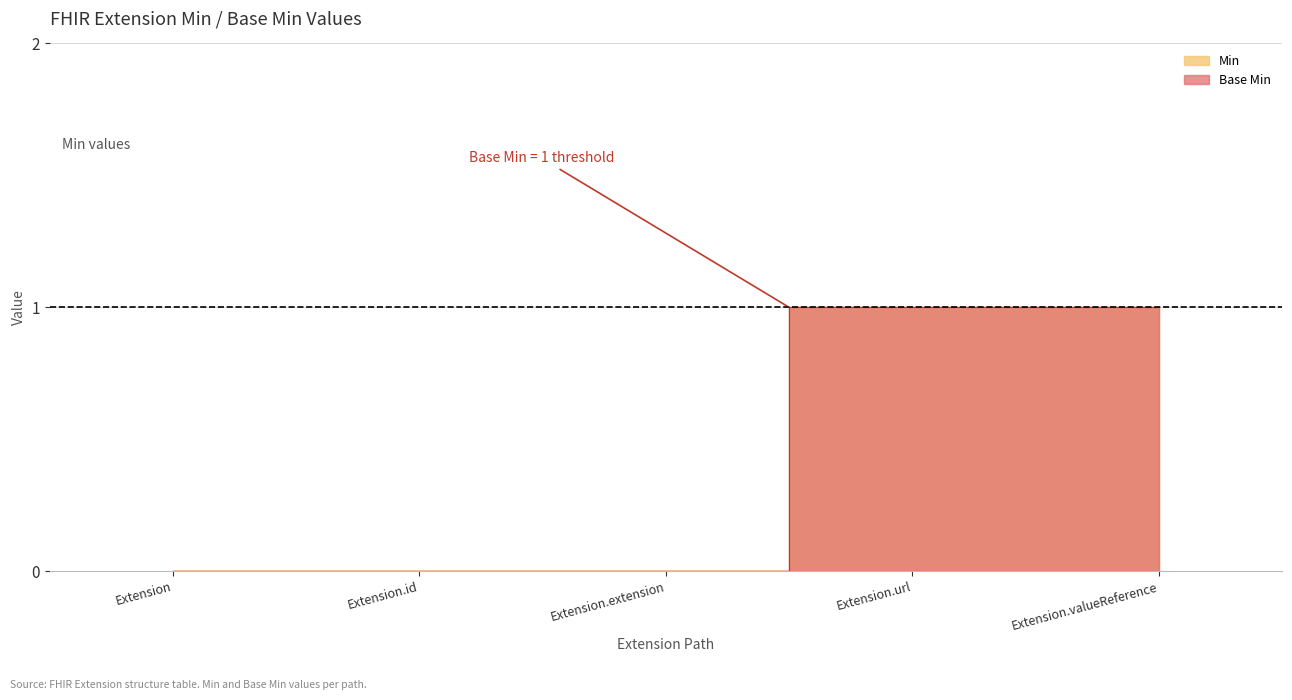

Rank the series by their maximum value, from highest to lowest.

Min, Base Min